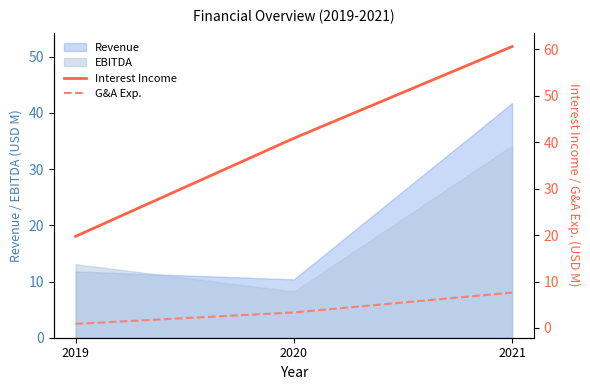

What is the minimum value for G&A Exp.?

0.9